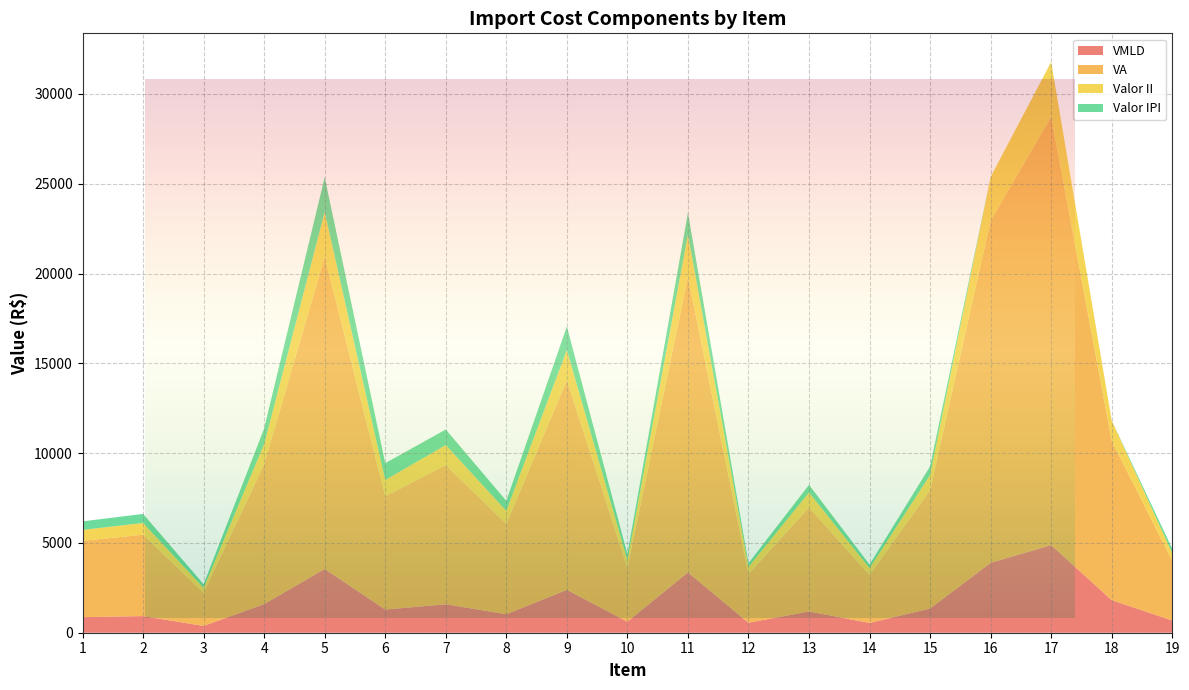

Reading left to right, transcribe all the data shown in this chart.

VMLD: 1=868.0	2=926.3	3=378.3	4=1592.9	5=3551.3	6=1289.2	7=1584.5	8=1028.5	9=2387.5	10=613.4	11=3360.3	12=555.9	13=1183.4	14=545.3	15=1347.0	16=3893.9	17=4876.8	18=1812.6	19=680.4
VA: 1=4245.6	2=4530.9	3=1850.2	4=7791.0	5=17370.1	6=6305.9	7=7750.2	8=5030.8	9=11677.5	10=3000.5	11=16435.7	12=2718.9	13=5788.4	14=2666.9	15=6588.6	16=19045.8	17=23853.4	18=8865.8	19=3328.0
Valor II: 1=611.4	2=652.5	3=266.4	4=1121.9	5=2501.3	6=908.0	7=1116.0	8=724.4	9=1681.6	10=432.1	11=2366.7	12=391.5	13=833.5	14=384.0	15=843.3	16=2437.9	17=3053.2	18=1134.8	19=426.0
Valor IPI: 1=473.6	2=505.4	3=206.4	4=869.0	5=1937.5	6=937.8	7=864.5	8=561.1	9=1302.5	10=334.7	11=1222.2	12=202.2	13=430.4	14=198.3	15=483.1	16=0.0	17=0.0	18=0.0	19=244.0